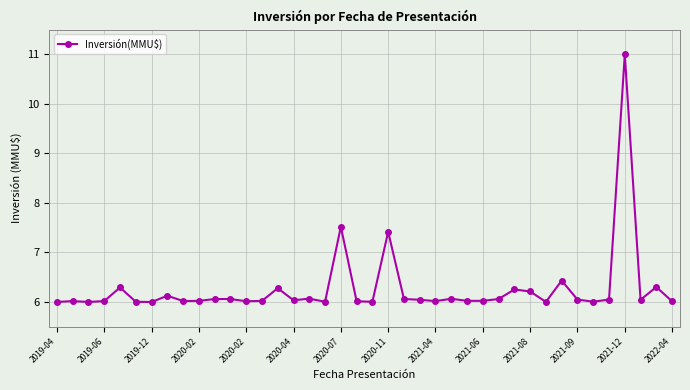

What is the difference between the second highest and minimum values?

1.5